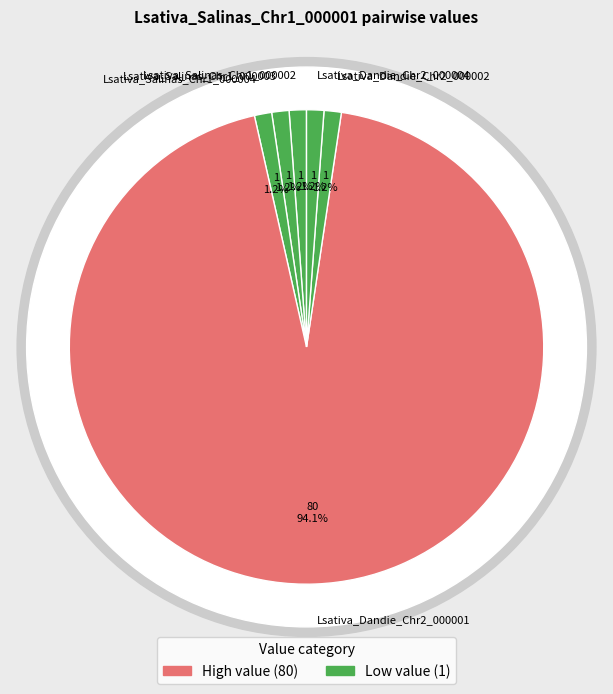

To the nearest percent, what is the difference between the Lsativa_Dandie_Chr2_000001 and Lsativa_Salinas_Chr1_000002 slice percentages?

93%